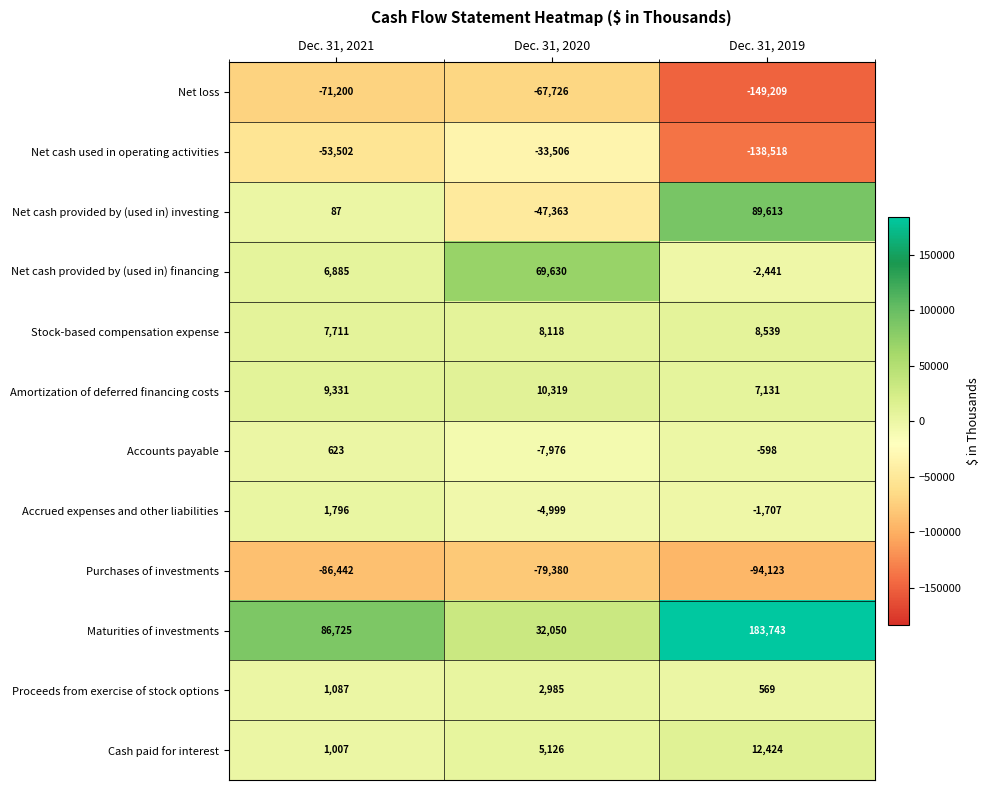

Count the number of categories in the chart.

3